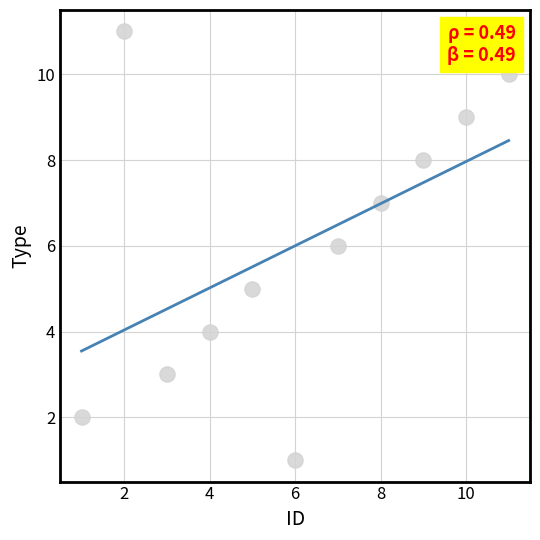

What is the average X value?

6